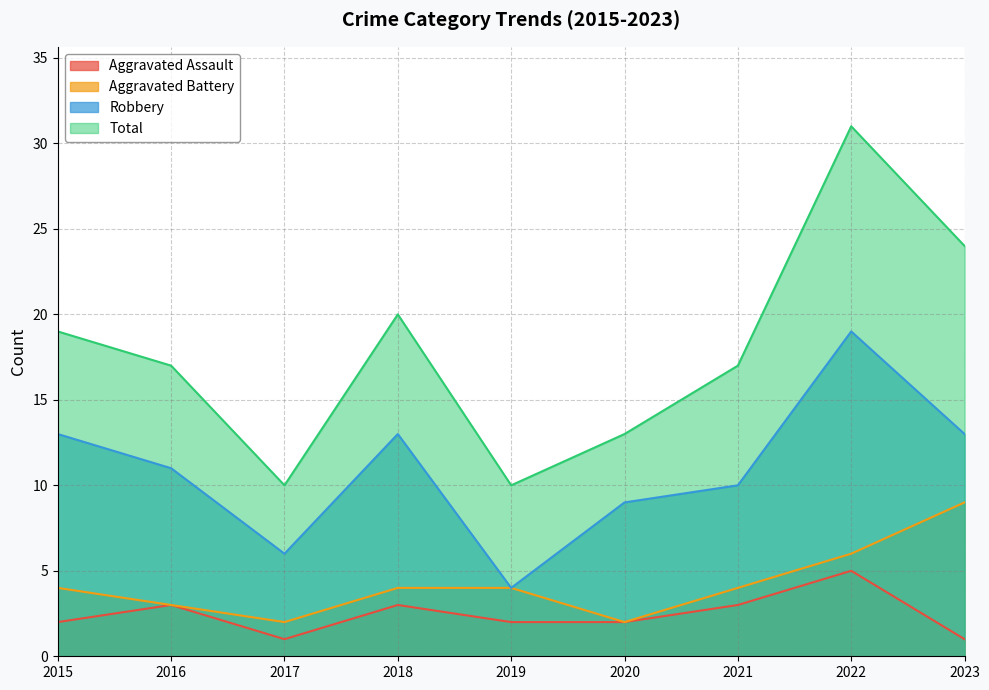

Count the number of data series in this chart.

4